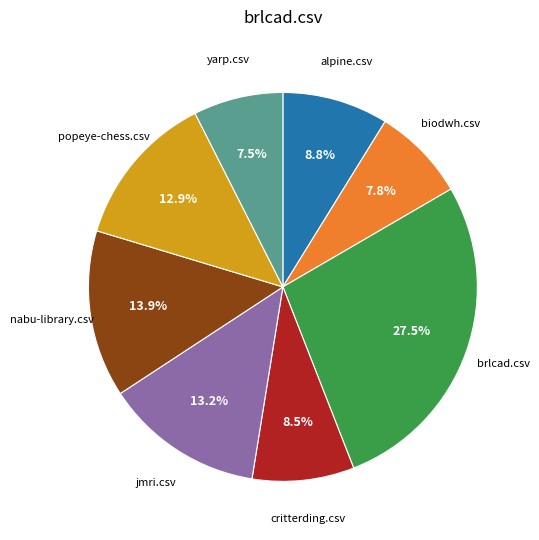

Is there any slice that represents more than half of the pie?

No